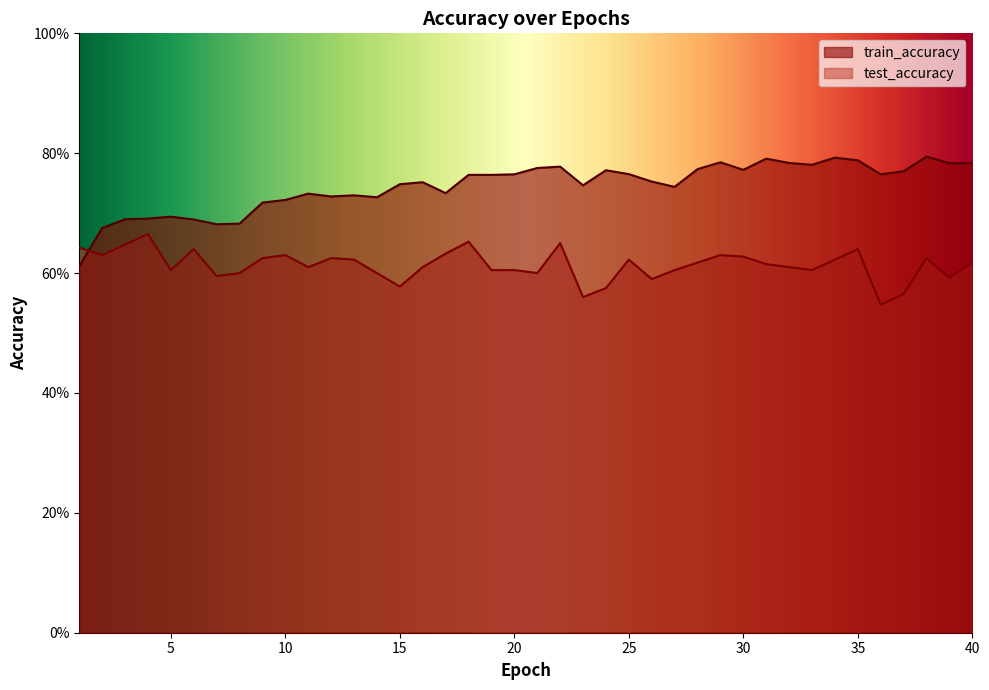

Where is train_accuracy nearest to the value 0?

1